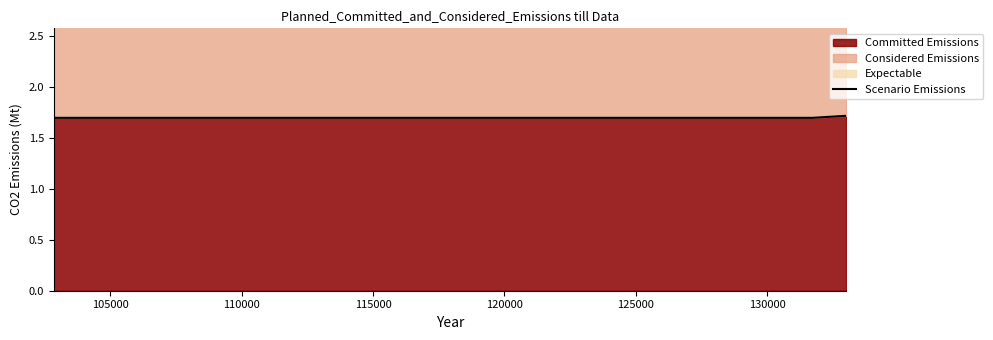

Approximately how many times larger is the value at 100000 compared to 110000?

1.0